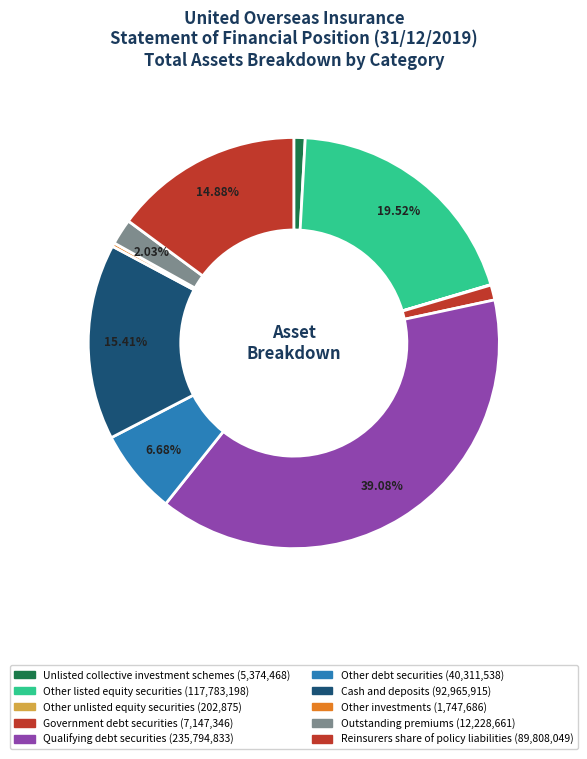

What is the change in value from Other unlisted equity securities to Outstanding premiums?

+12025786